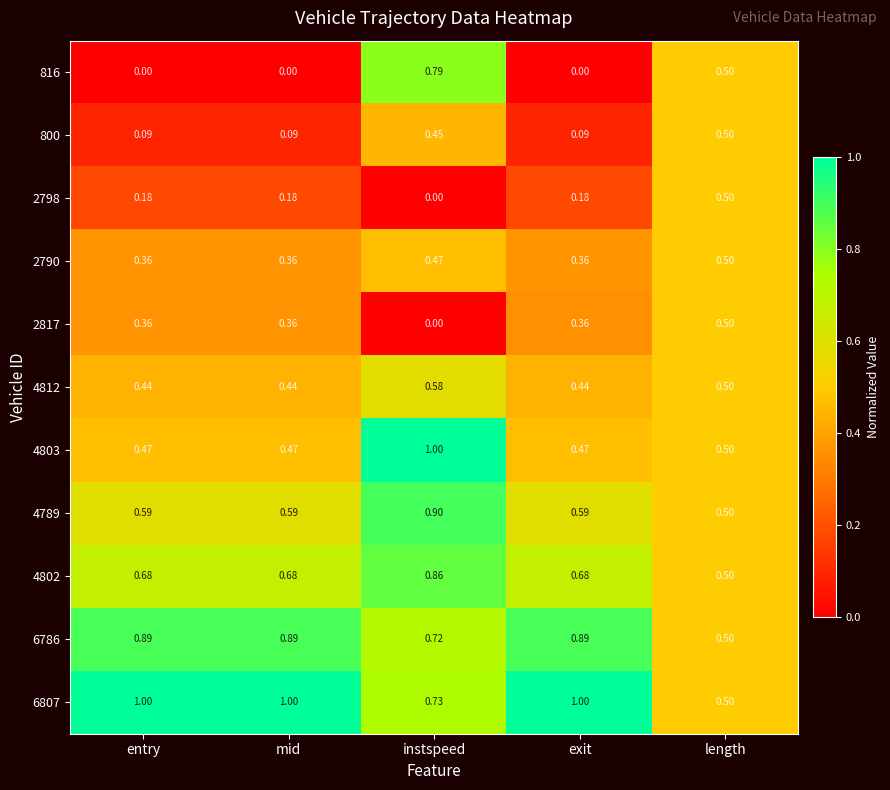

Is the value of 2817 at length greater than the value of 4802 at entry?

No